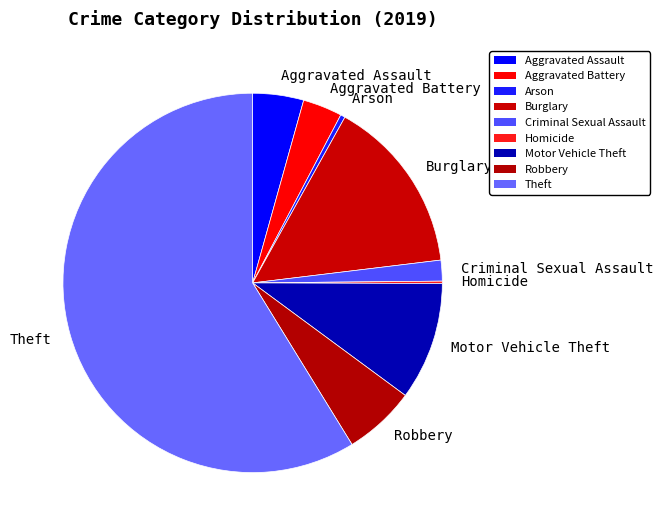

Approximately how many times larger is the value at Robbery compared to Arson?

15.5